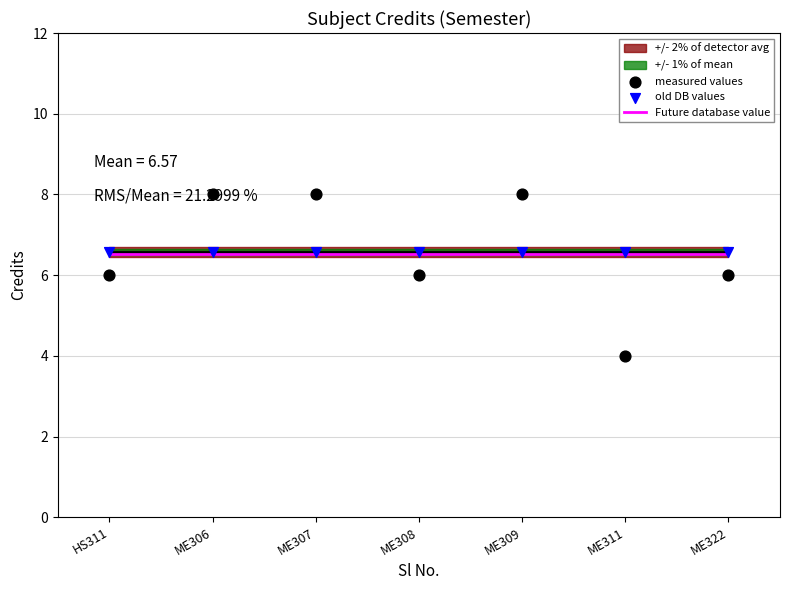

Is the value of measured values at ME309 greater than the value of old DB values at ME306?

Yes